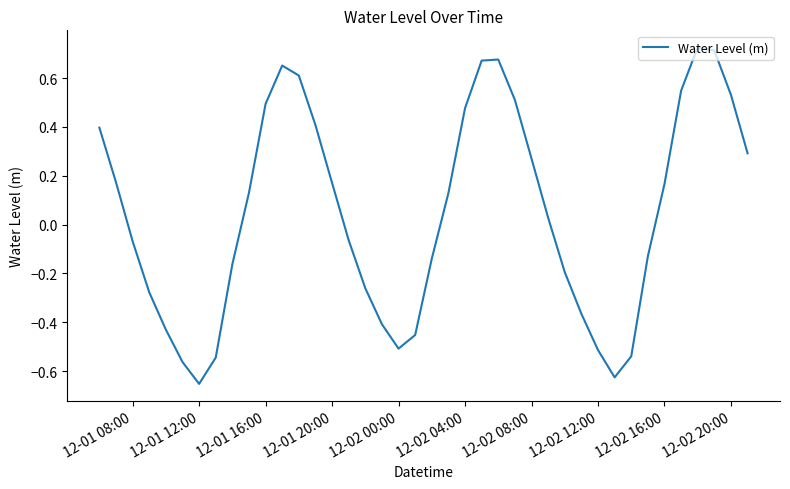

Is this an area chart (filled region under the line)?

No